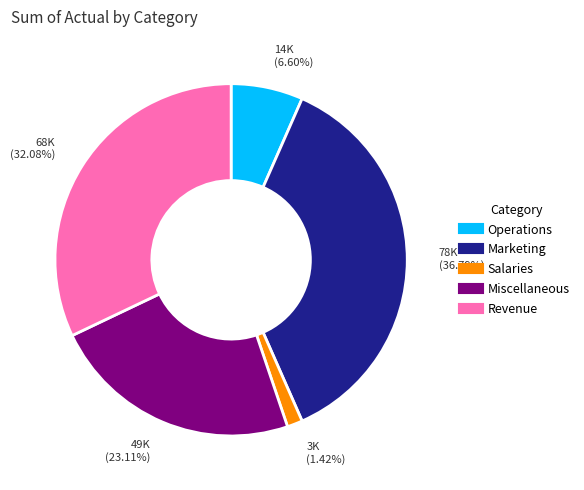

Is there any slice that represents more than half of the pie?

No